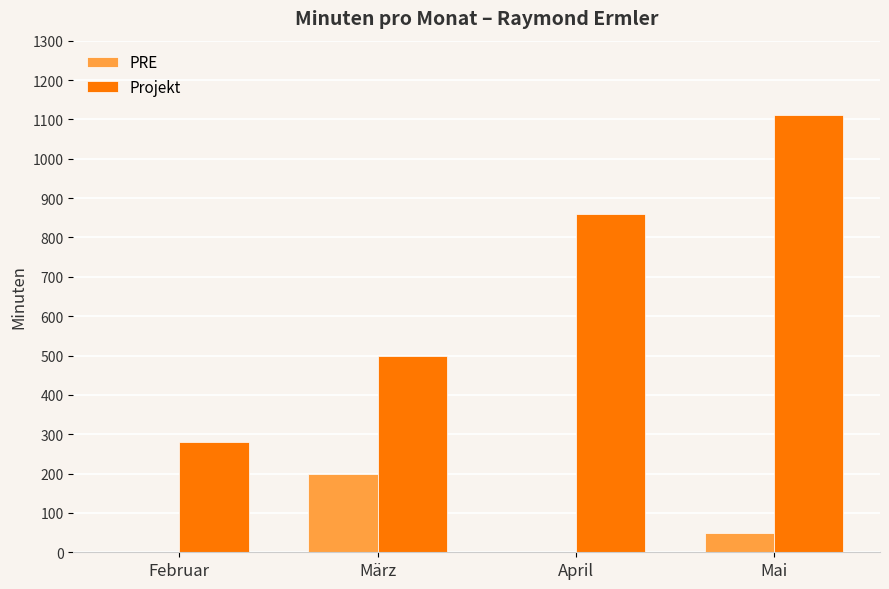

What are all the series names shown in the legend?

PRE, Projekt